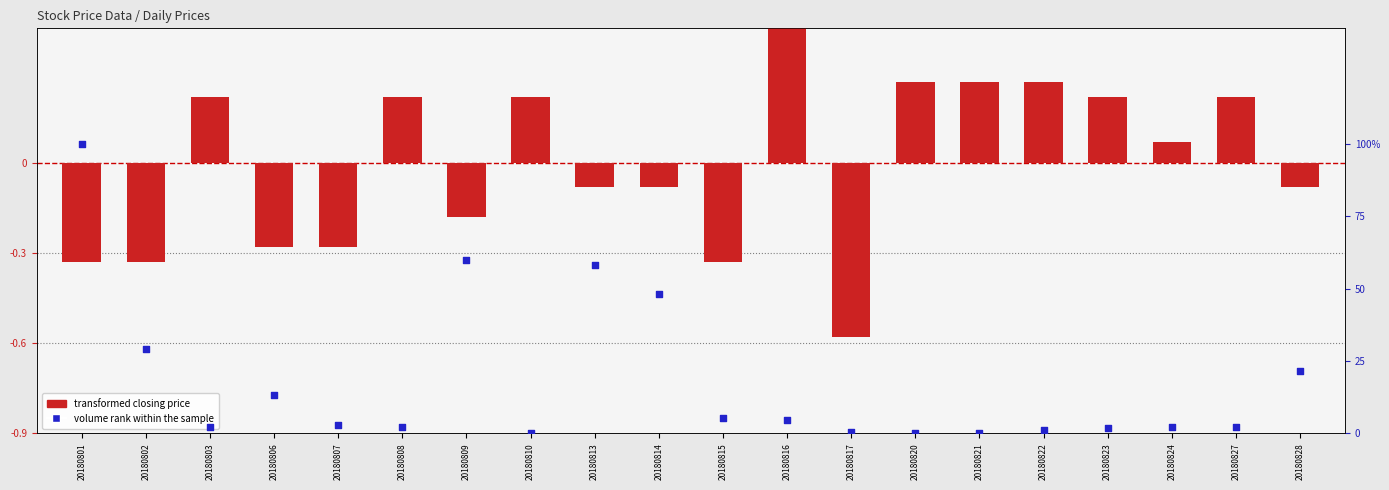

Is the value of volume rank within the sample at 20180813 greater than the value of transformed closing price at 20180815?

Yes